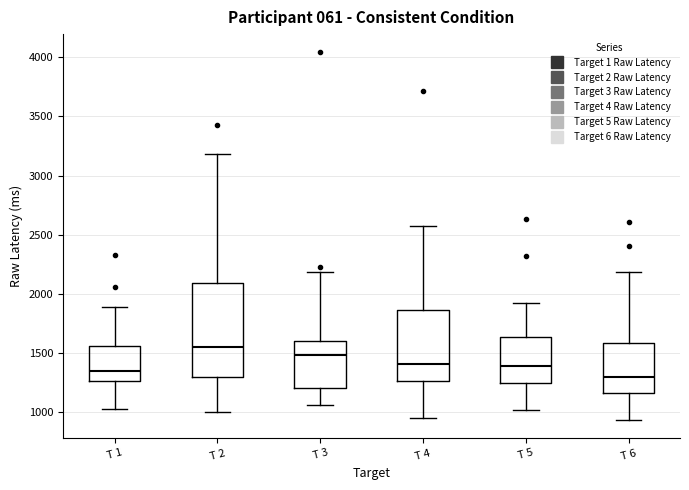

Where does the lower whisker of the box for T 1 end on the y-axis? The values are not printed on the chart, so give them approximately, as read against the axis.

1050